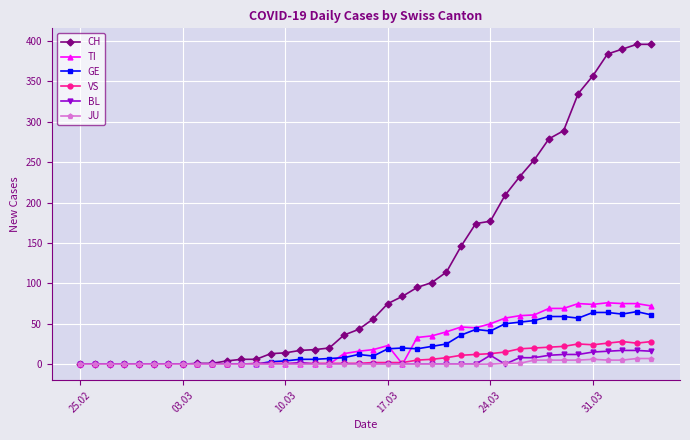

Which series has the widest spread of values?

CH